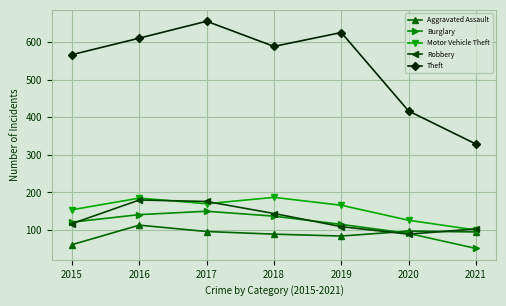

Which series has the widest spread of values?

Theft